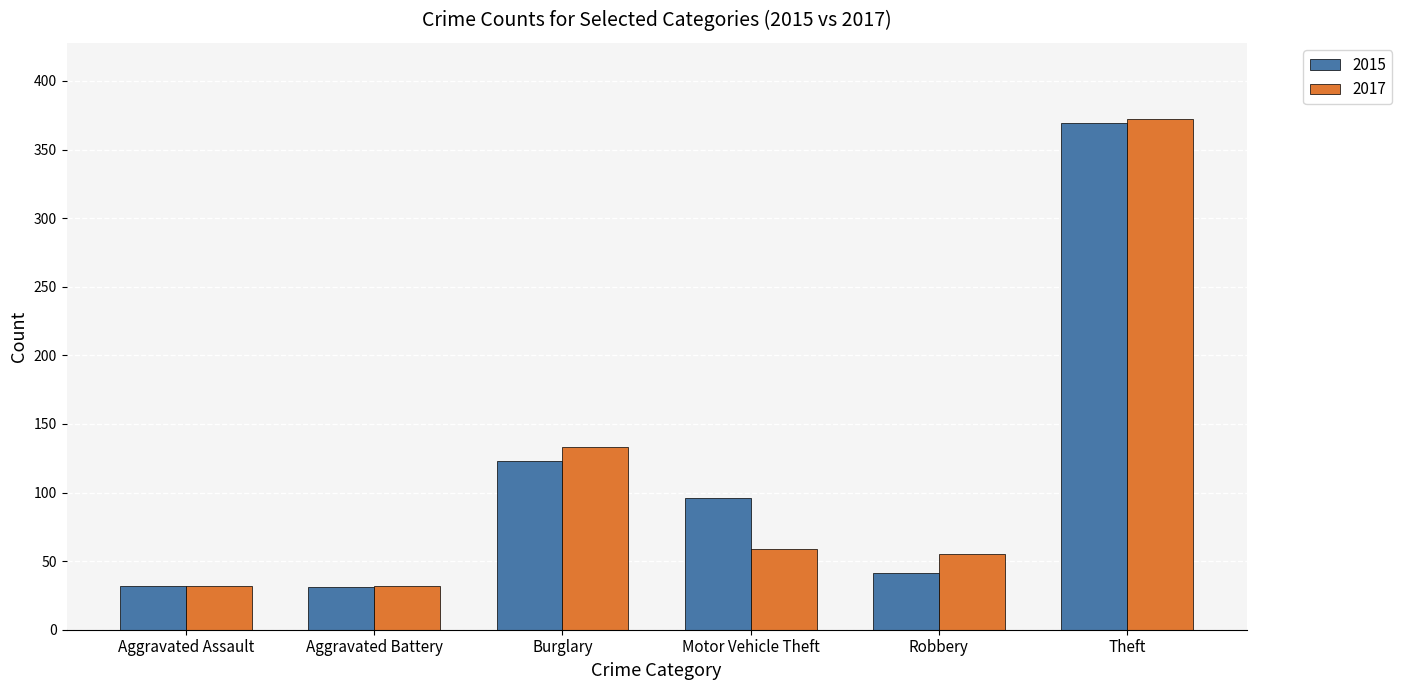

What is the total value across all series at Motor Vehicle Theft?

155